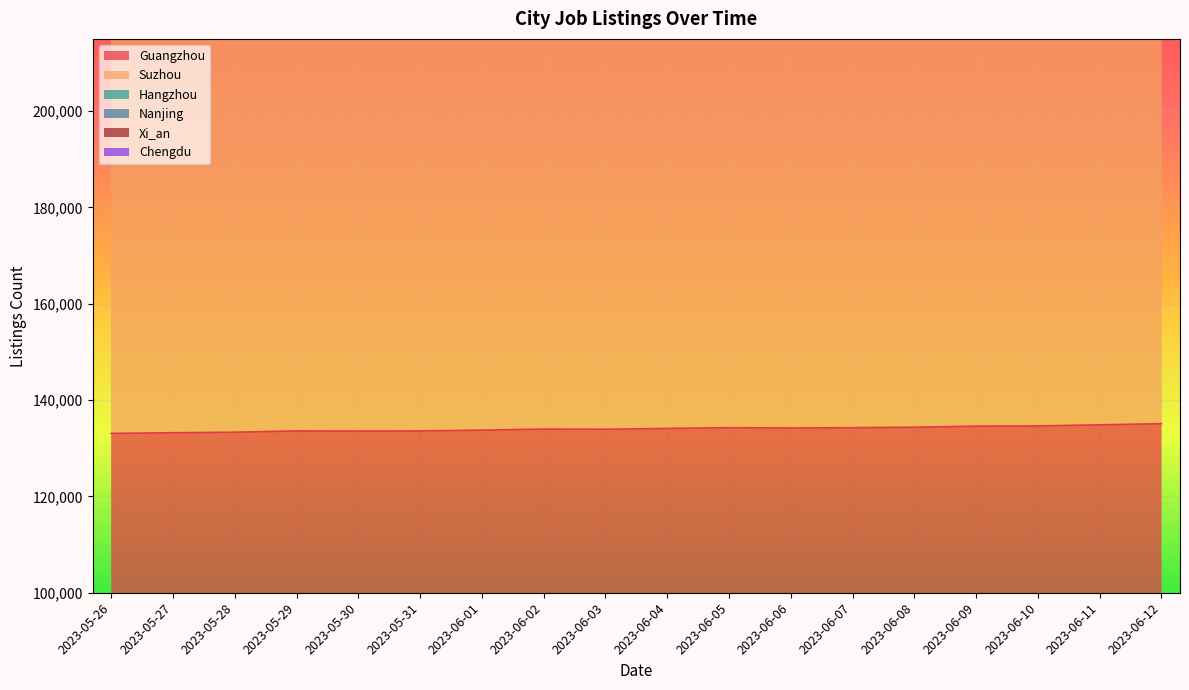

Reading right to left, transcribe all the data shown in this chart.

Guangzhou: 135097	134869	134643	134589	134373	134272	134212	134277	134117	133945	133982	133763	133601	133553	133603	133334	133223	133088
Suzhou: 296258	295769	295643	295391	294930	294214	293981	293607	293094	292766	292779	291983	292272	291986	291415	291029	290824	290335
Nanjing: 604698	604133	603886	603297	602028	600176	599623	598628	597853	597688	597331	595250	598100	597452	596422	596143	595957	595391